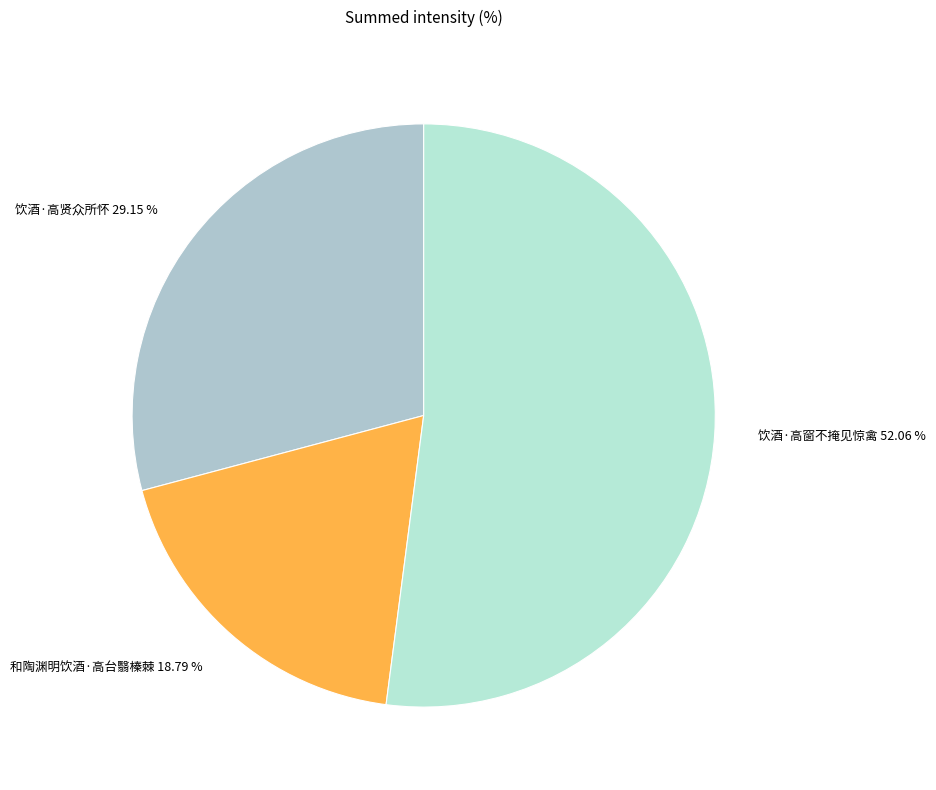

How many slices are in this pie chart?

3